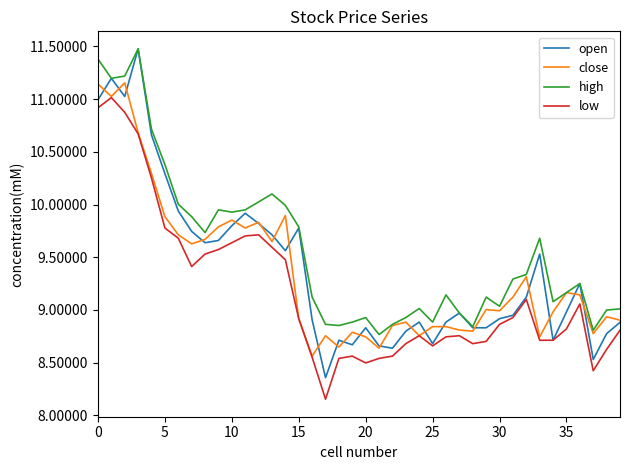

What is the highest value of the low series?

11.0